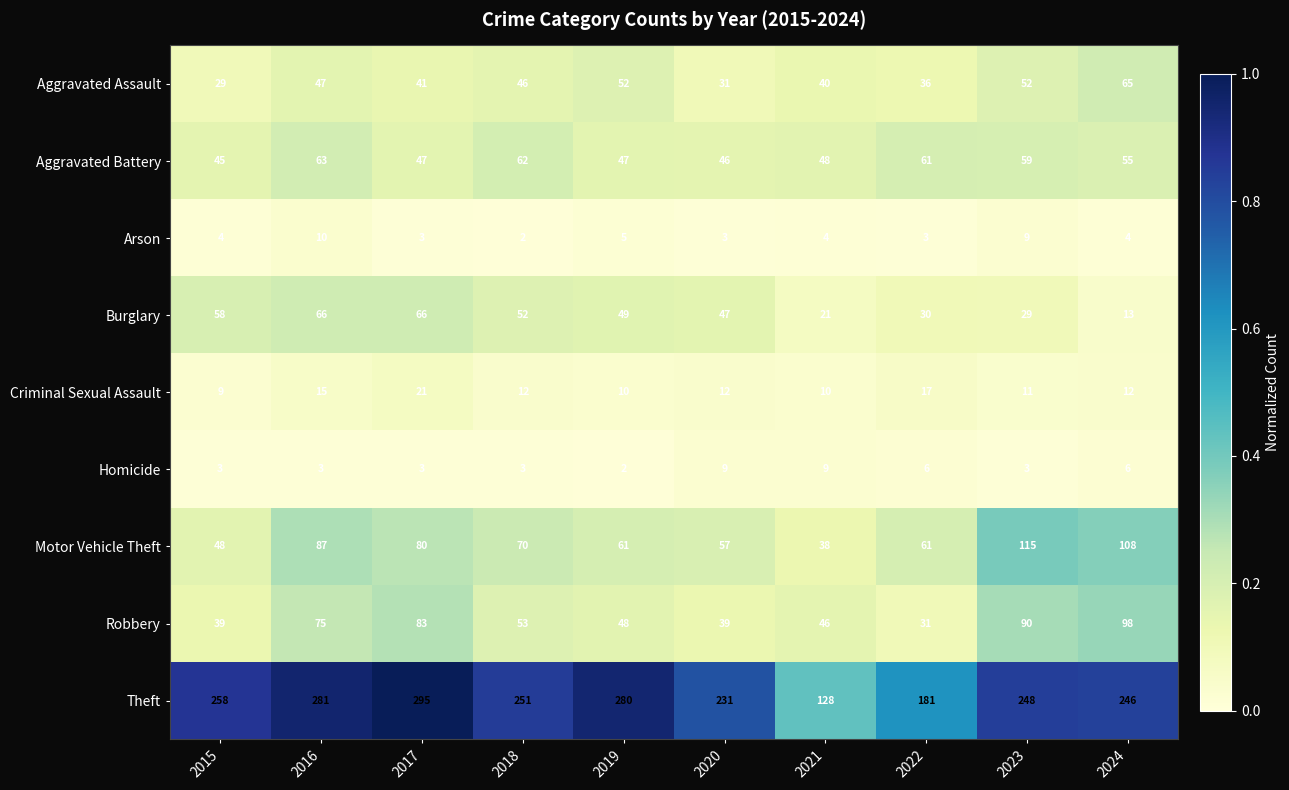

What is the approximate value of Motor Vehicle Theft at 2018, to the nearest 10?

70